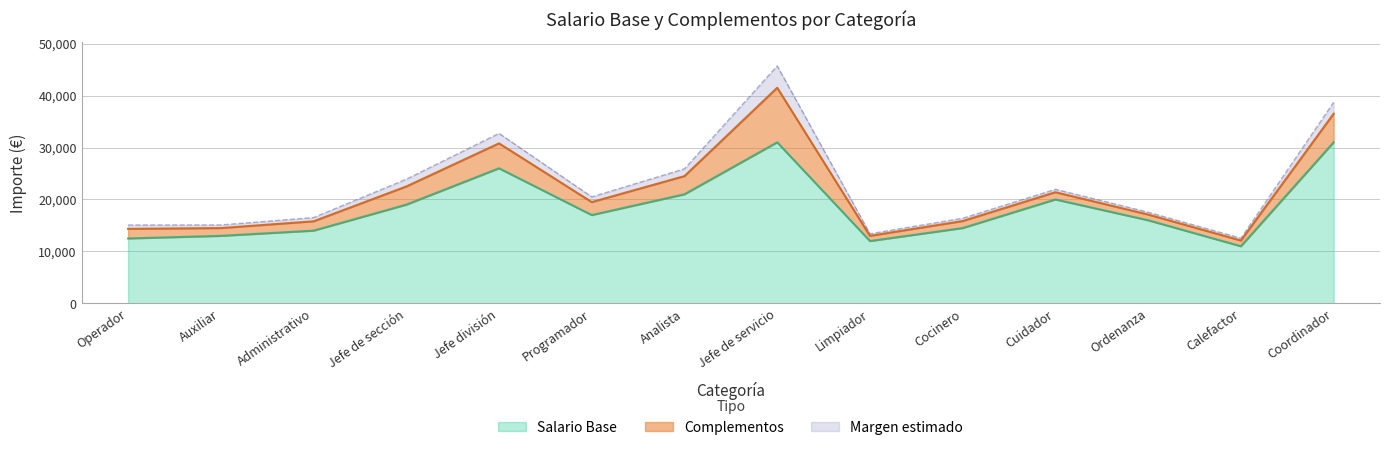

At which category does the chart reach its minimum across all series?

Calefactor